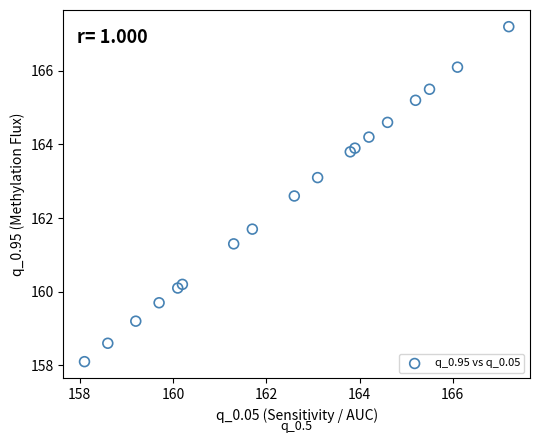

What Y value in the scatter plot is closest to 162?

161.7